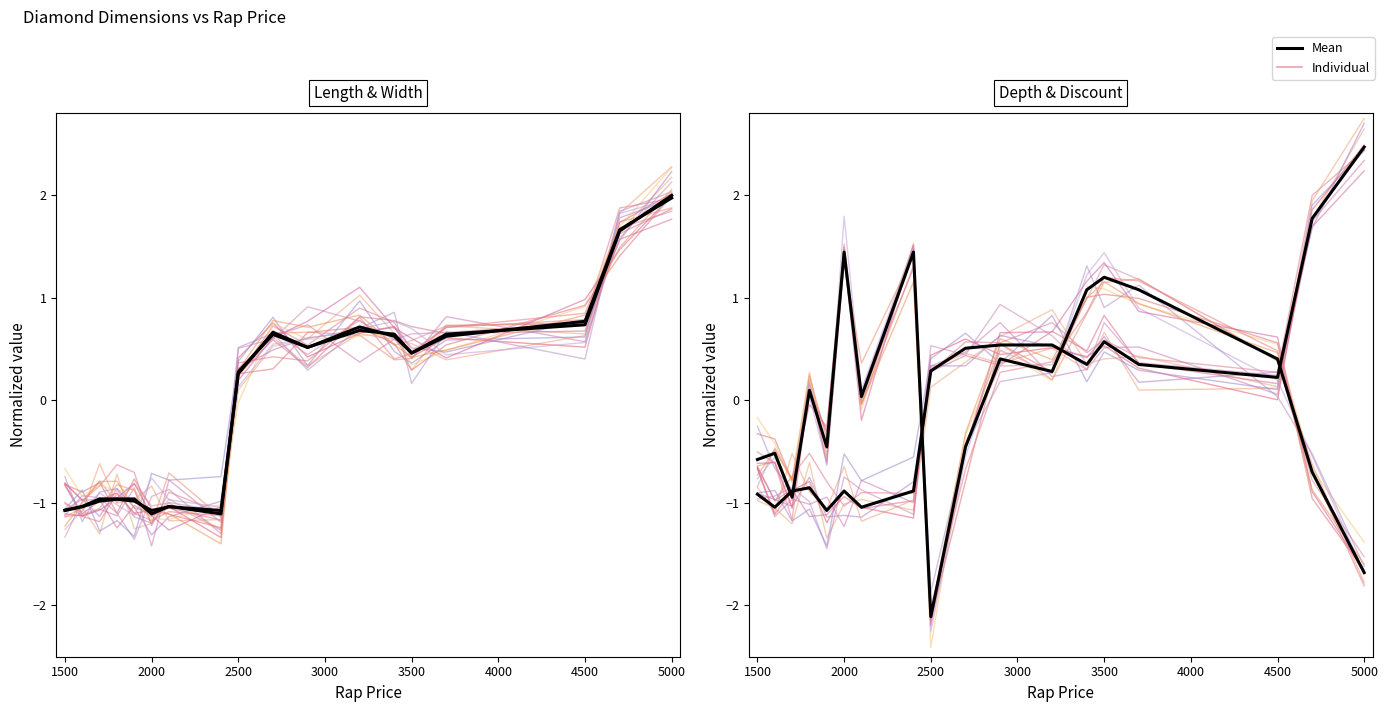

What is the spread (max minus min) of values at 1500?

0.5